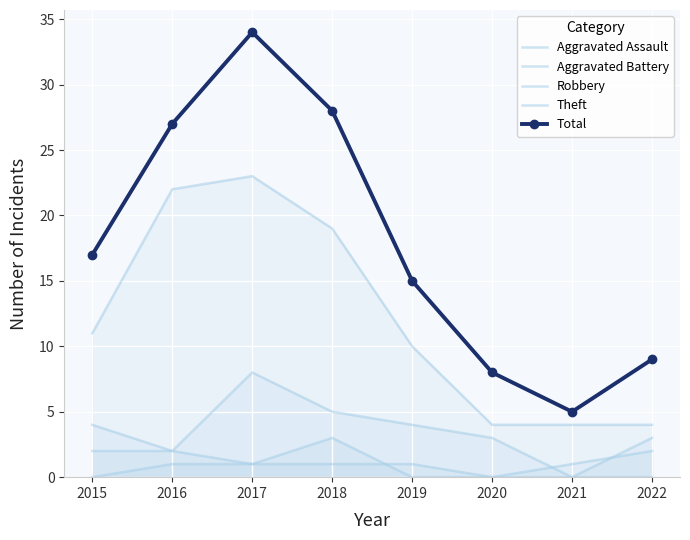

Where do Aggravated Battery and Robbery first cross each other?

2020 and 2021